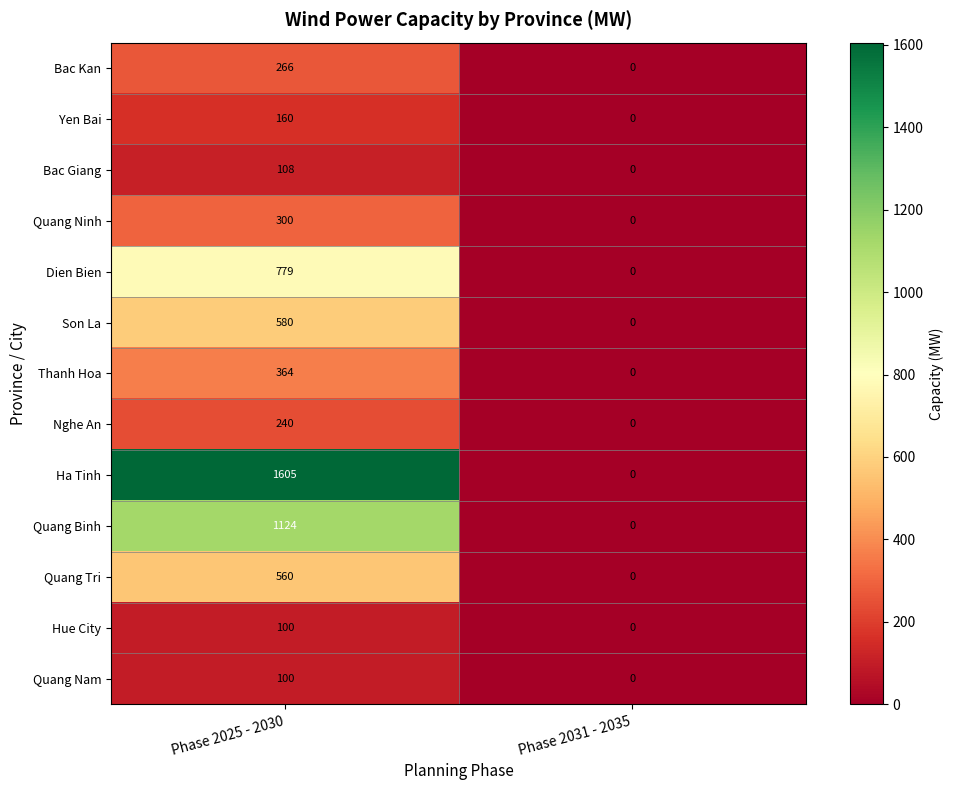

Rank the categories by Son La value from lowest to highest.

Phase 2031 - 2035, Phase 2025 - 2030